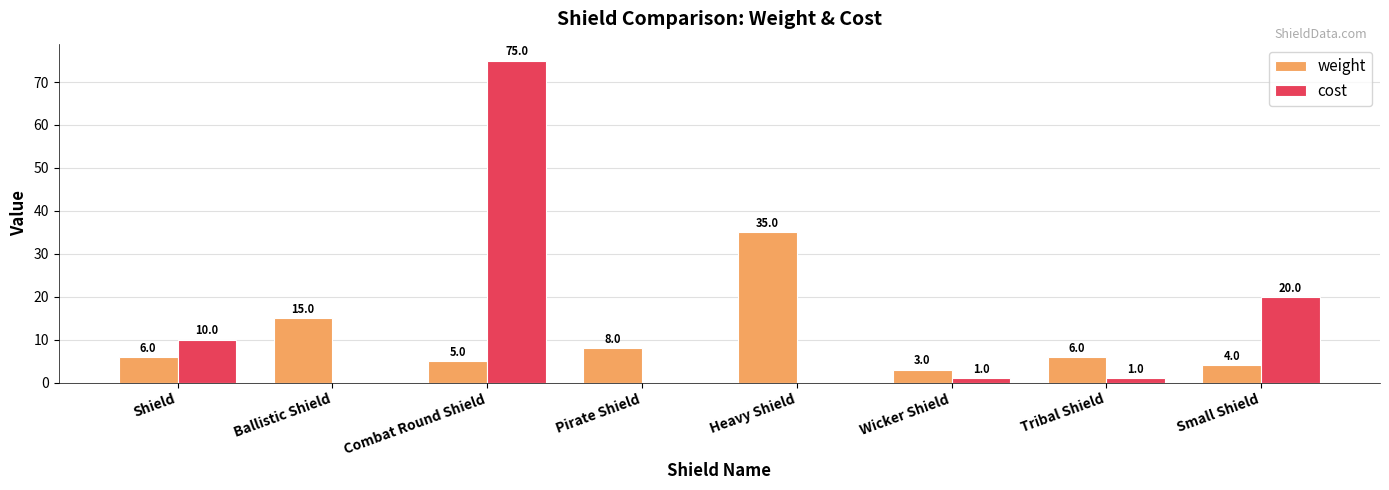

What is the sum of the weight values at Wicker Shield and Ballistic Shield?

18